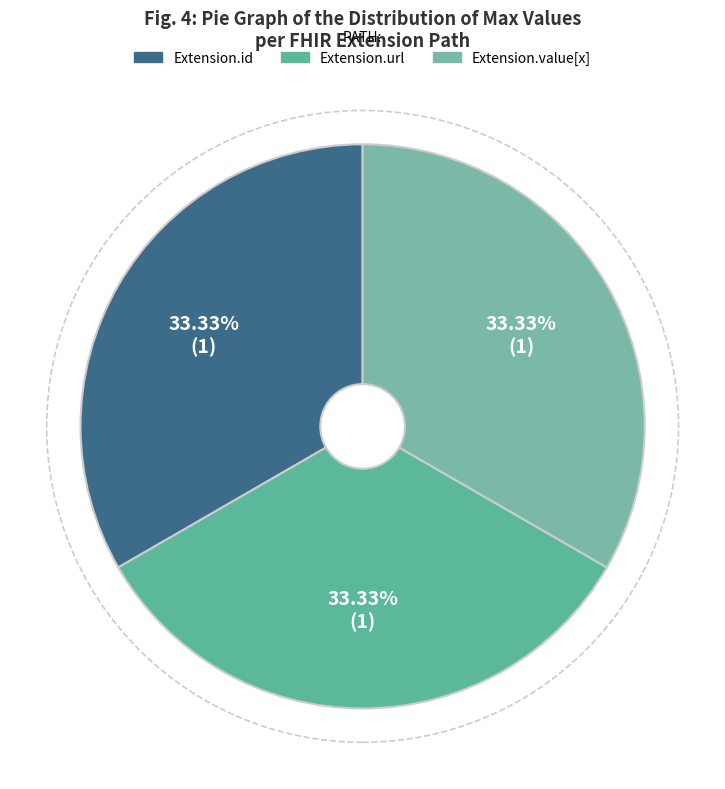

Count the number of slices in the pie.

3